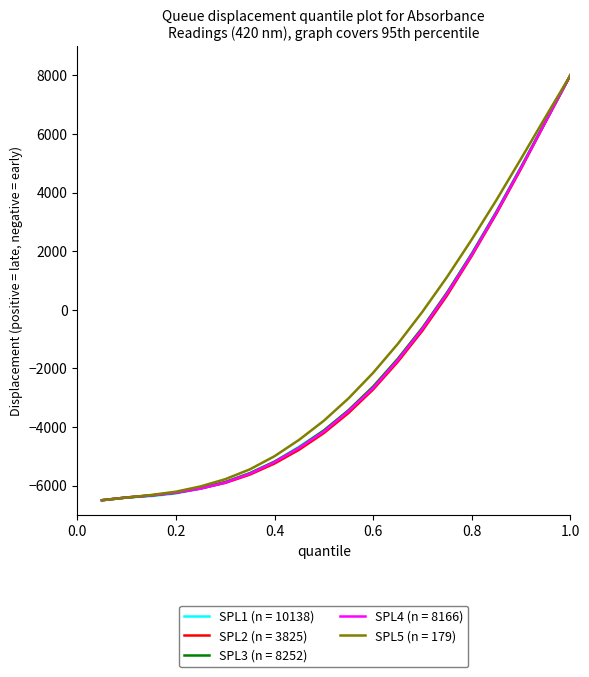

What is the smallest value displayed?

-6500.0